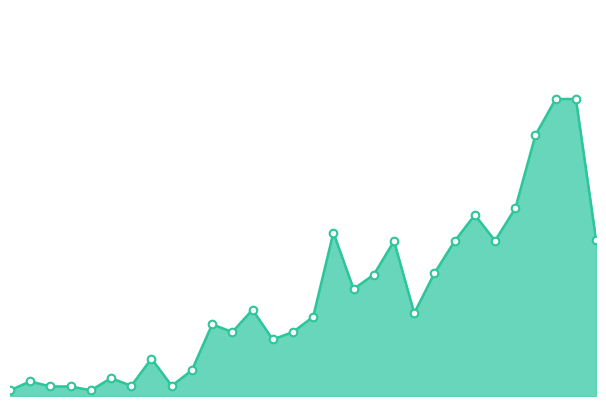

Is this an area chart (filled region under the line)?

Yes